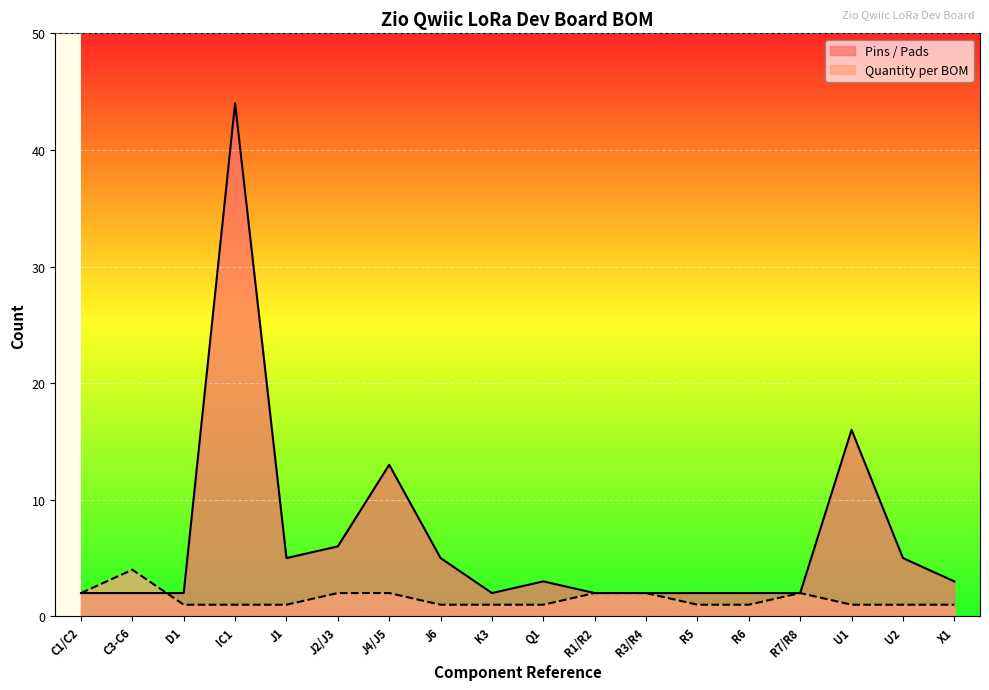

What position from the right is R6?

5